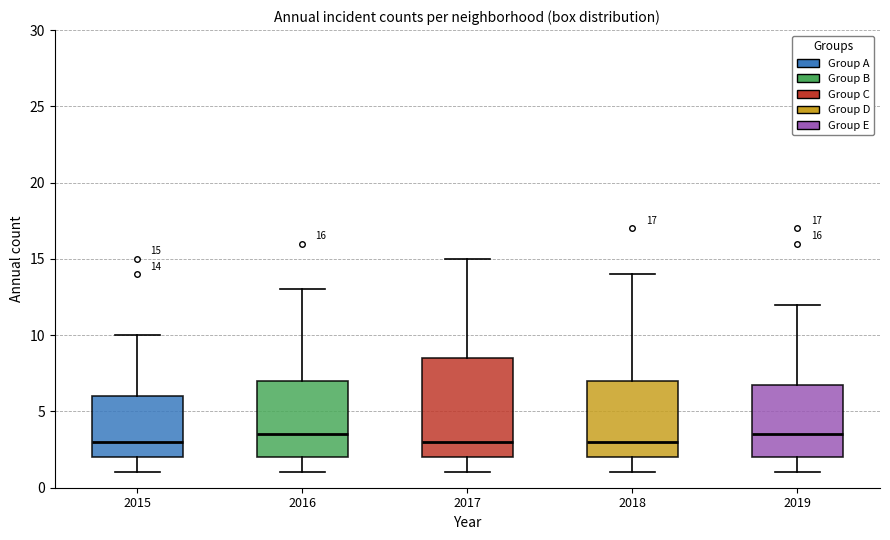

Comparing the boxes themselves (not the whiskers), which one is the tallest?

2017